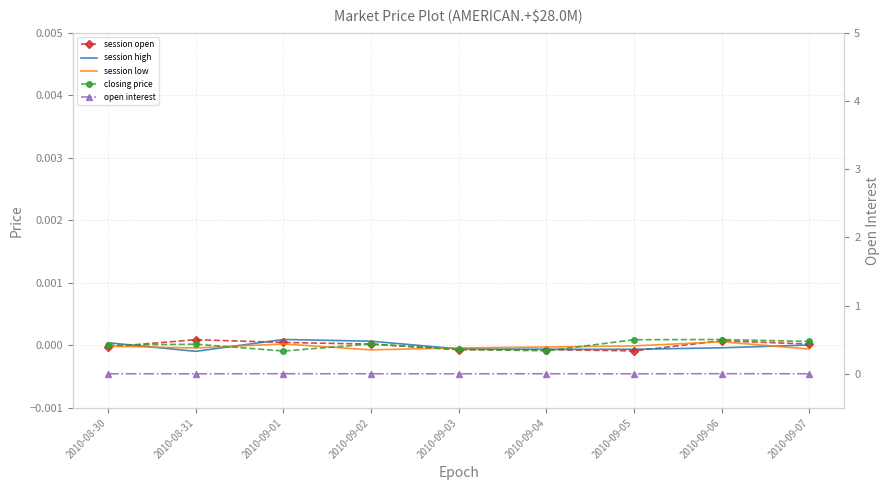

Which series has the largest total across all categories?

closing price